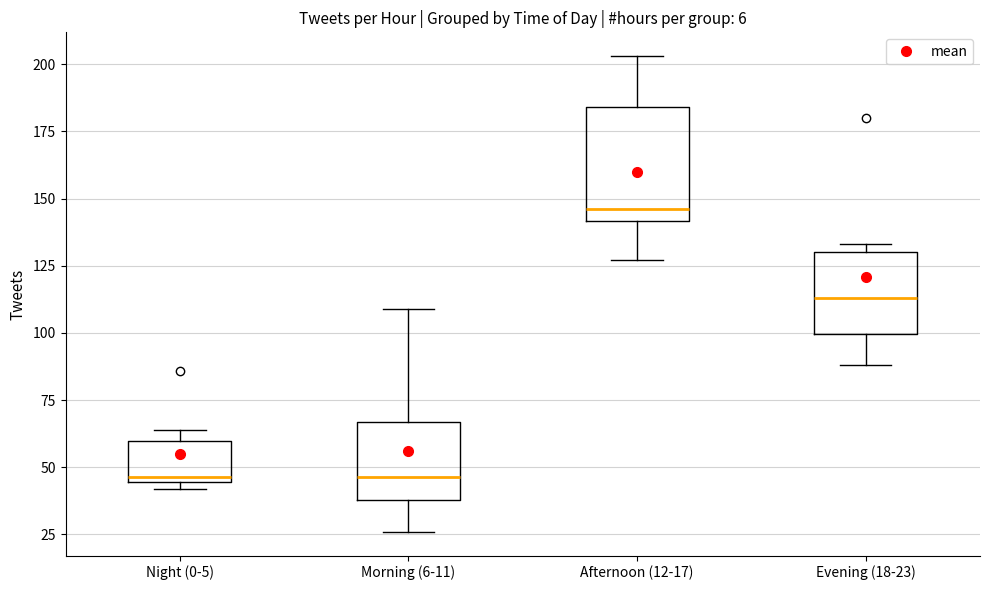

Which box is the tallest, from its lower edge to its upper edge?

Afternoon (12-17)